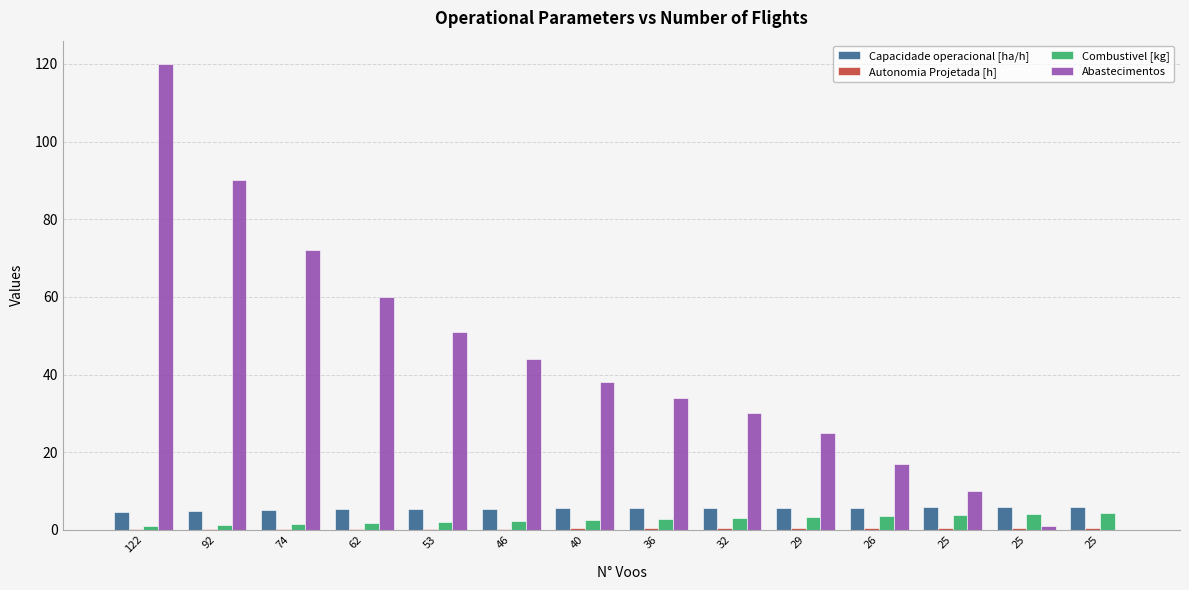

List the labels in order of Combustivel [kg] value, smallest first.

122, 92, 74, 62, 53, 46, 40, 36, 32, 29, 26, 25, 25, 25